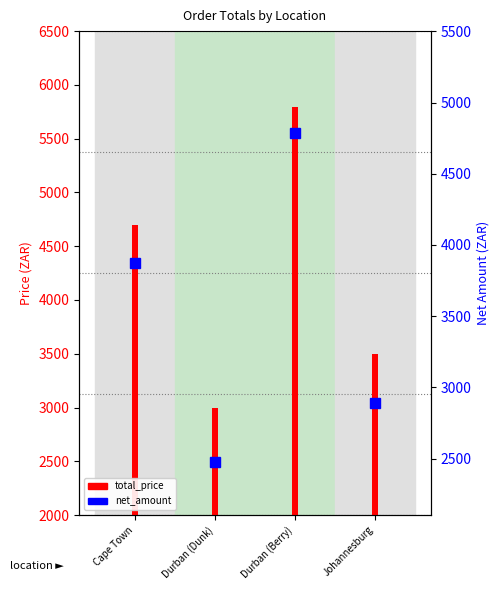

What is the minimum value shown in the chart?

2474.2